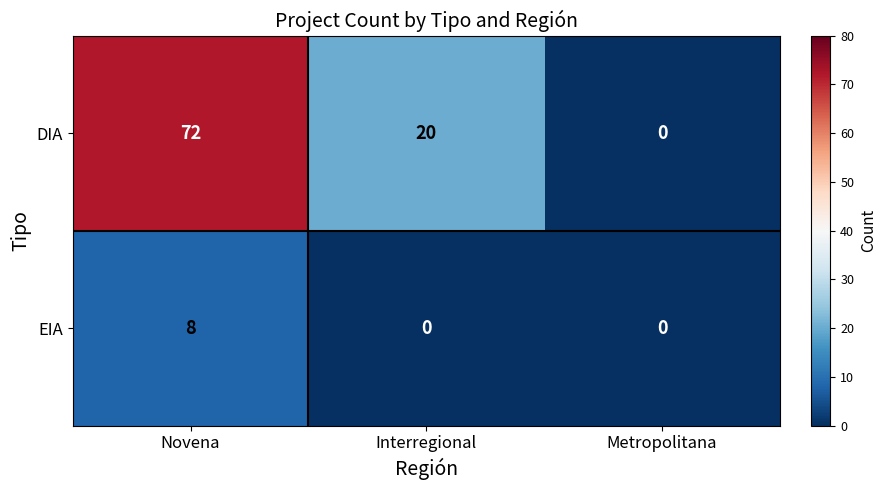

Where is DIA nearest to the value 36?

Interregional